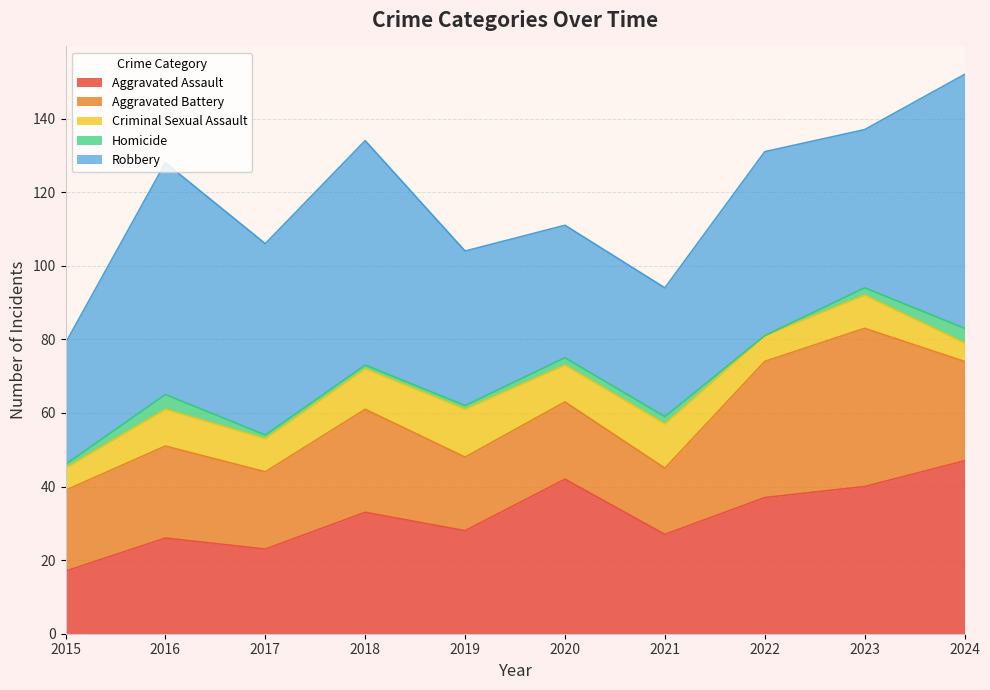

Reading left to right, what are all the values shown in this chart?

Aggravated Assault: 17	26	23	33	28	42	27	37	40	47
Aggravated Battery: 22	25	21	28	20	21	18	37	43	27
Criminal Sexual Assault: 6	10	9	11	13	10	12	7	9	5
Homicide: 1	4	1	1	1	2	2	0	2	4
Robbery: 33	63	52	61	42	36	35	50	43	69